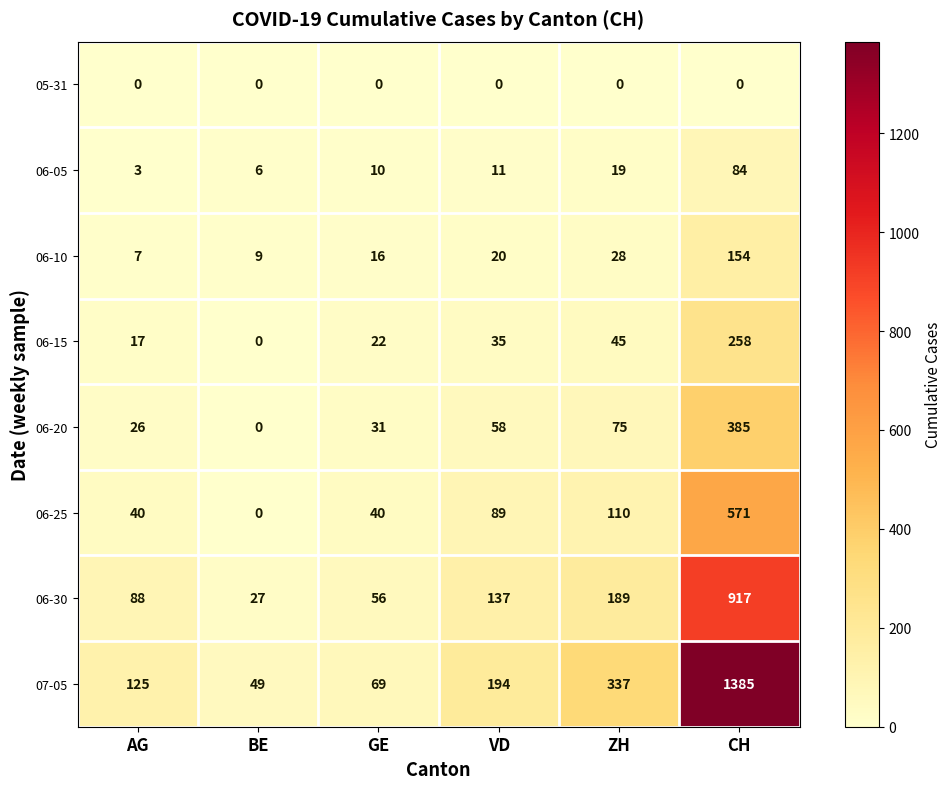

At which label is 06-20 closest to 192?

ZH